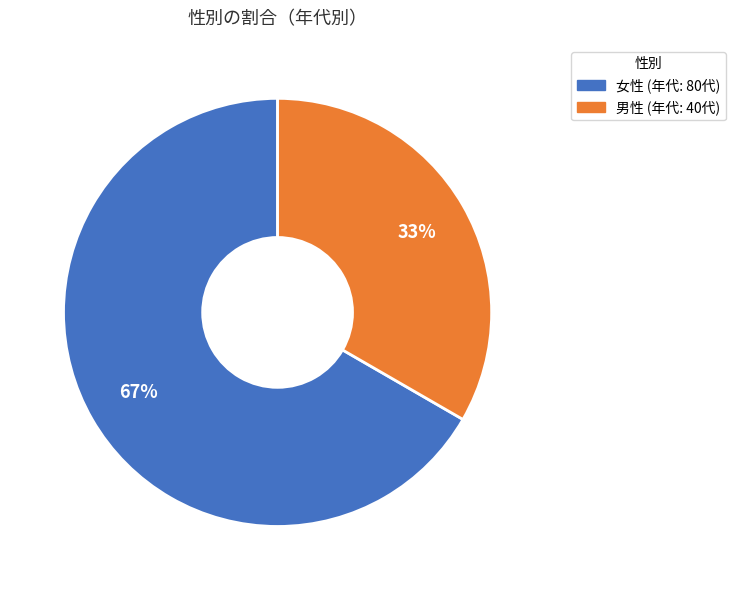

Approximately how many times larger is the value at 男性 compared to 女性?

0.5